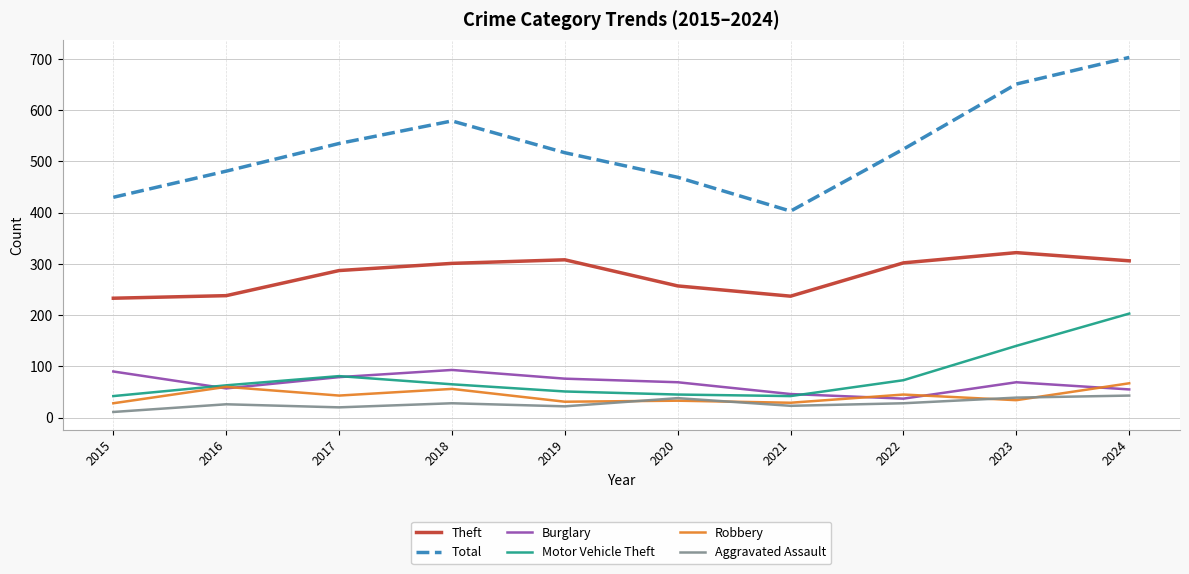

At which category is the sum across all series the highest?

2024